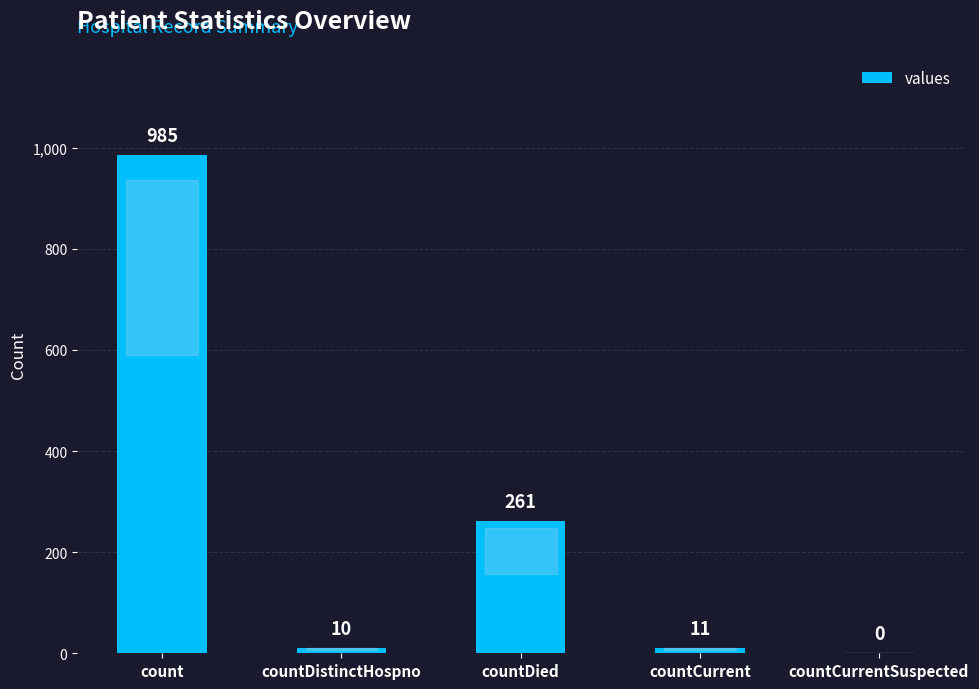

The value at countDied is 109. True or false?

False